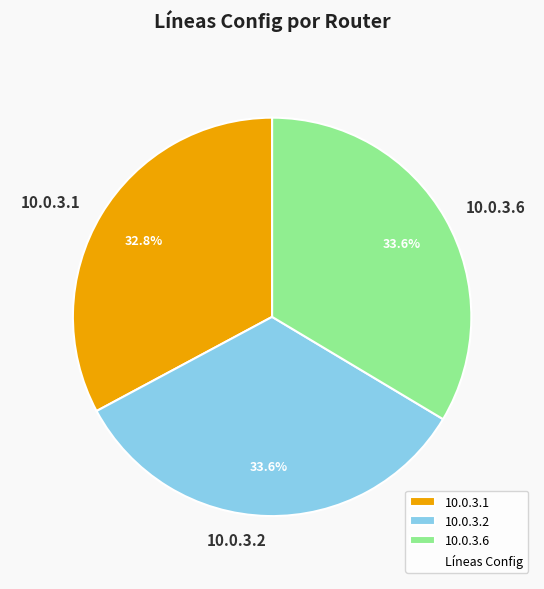

To the nearest percent, what percentage of the pie is 10.0.3.2?

34%